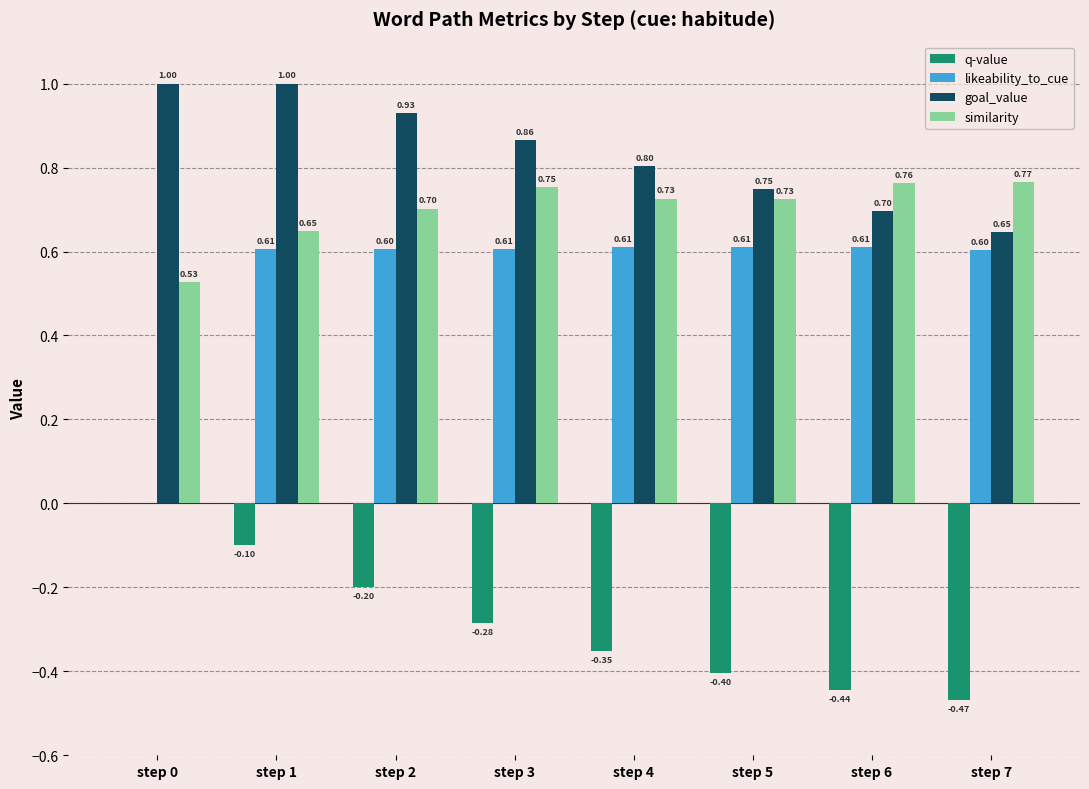

Which series has the largest total across all categories?

goal_value